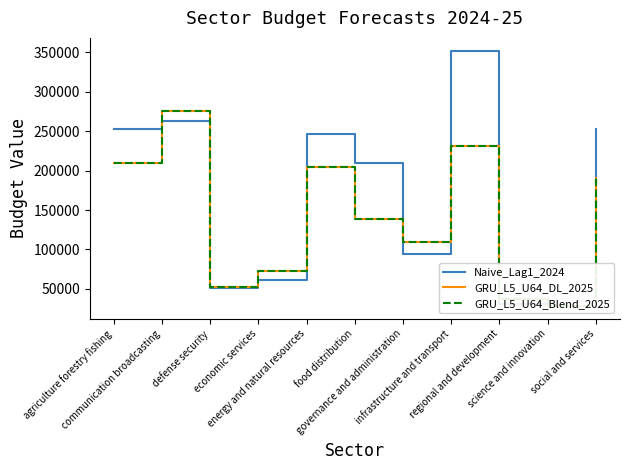

Does the chart have visible grid lines?

No